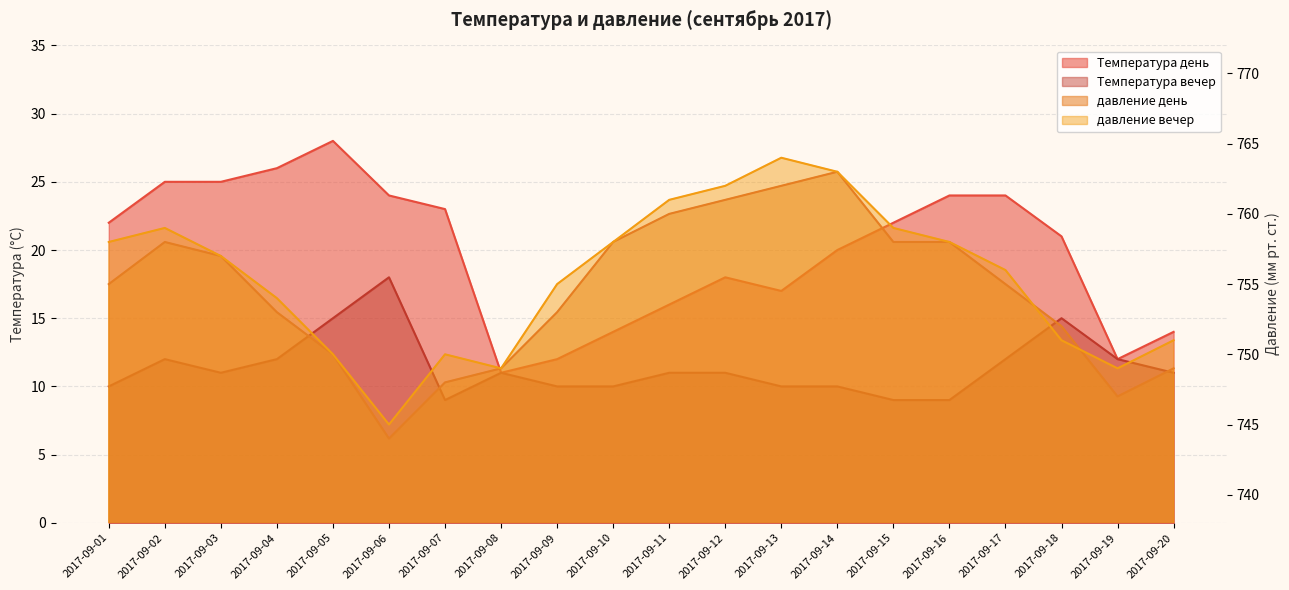

What are all the series names shown in the legend?

давление день, давление вечер, Температура день, Температура вечер